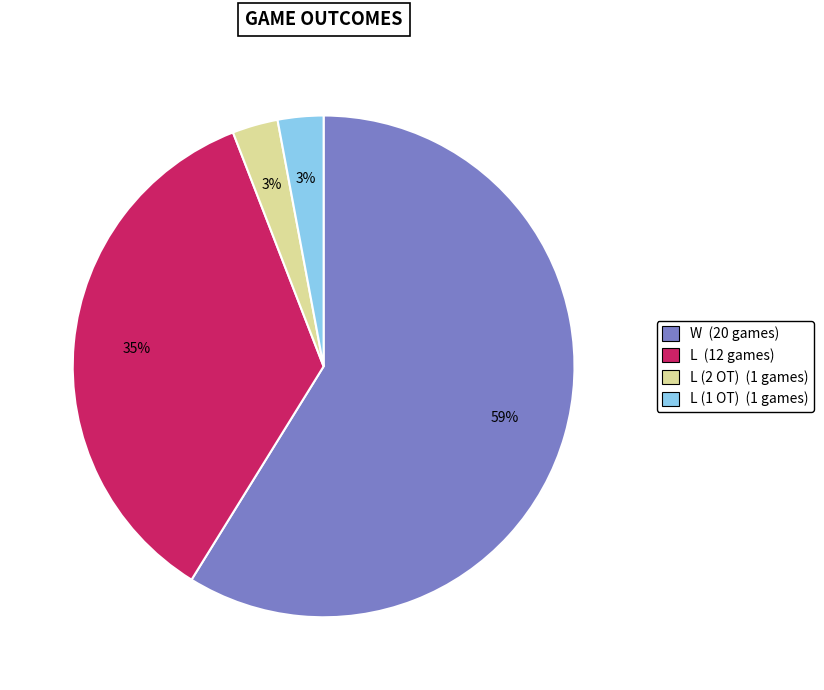

To the nearest percent, what is the difference between the largest and smallest slice percentages?

56%